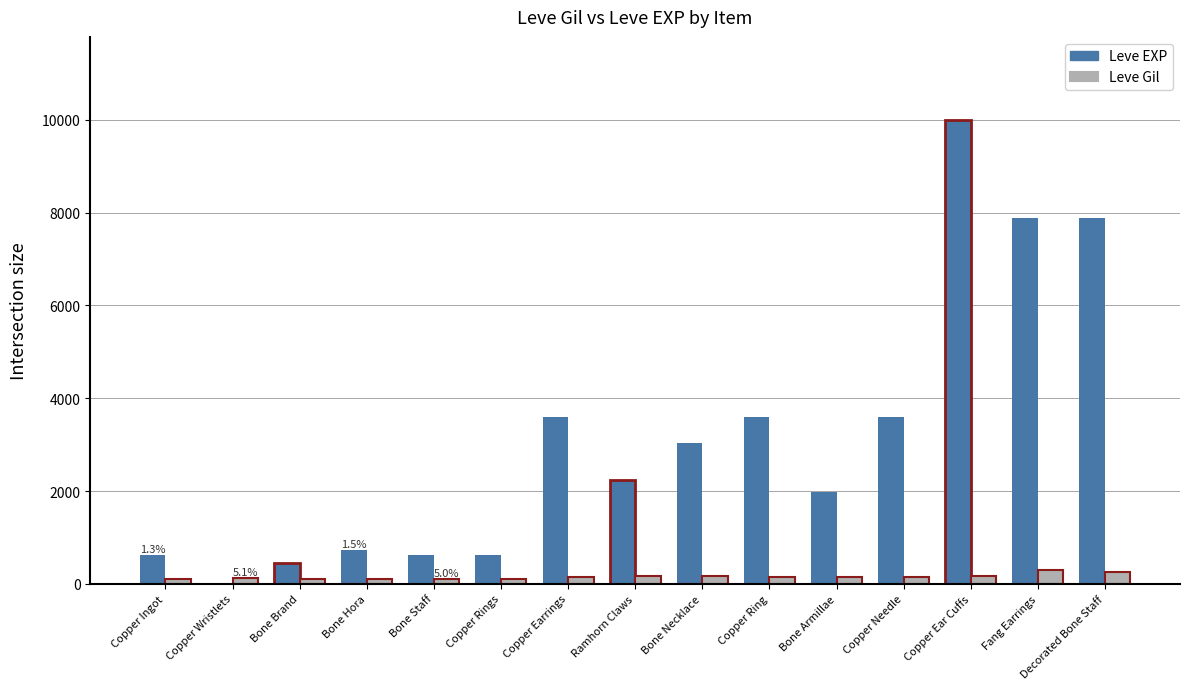

Which label corresponds to the largest value in the chart?

Copper Ear Cuffs